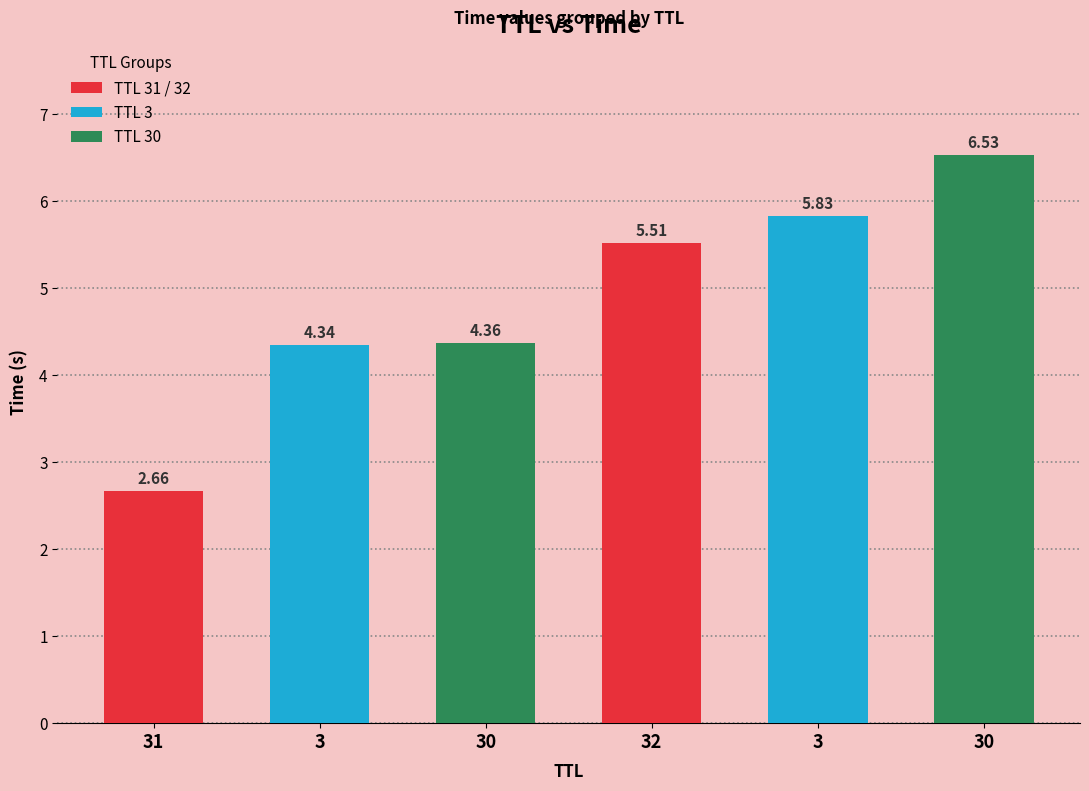

How many bars are there in total?

6